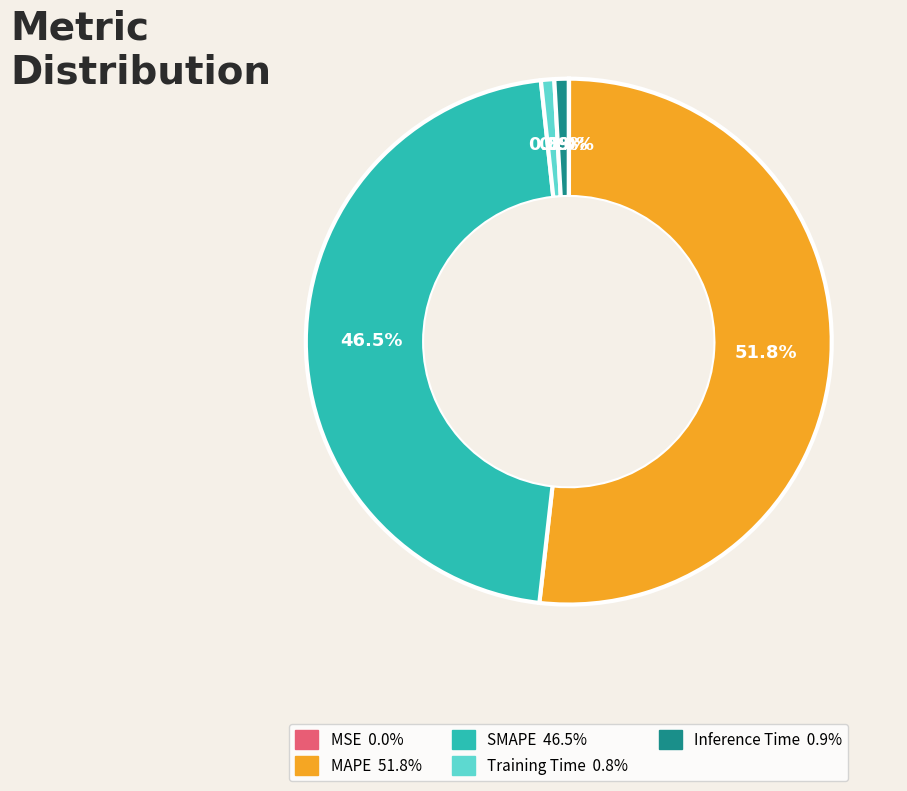

The Inference Time slice represents 6% of the pie. True or false?

False